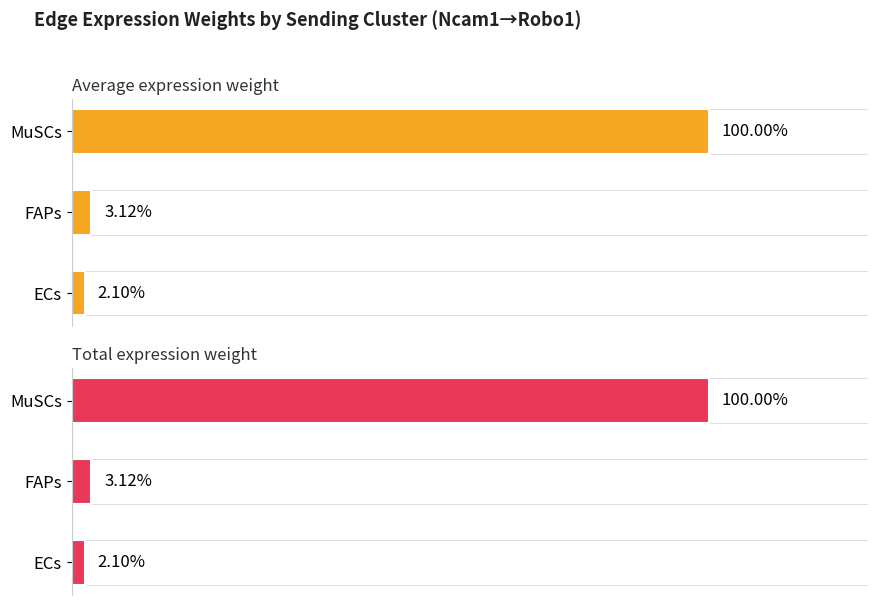

How many data points does each series have?

3